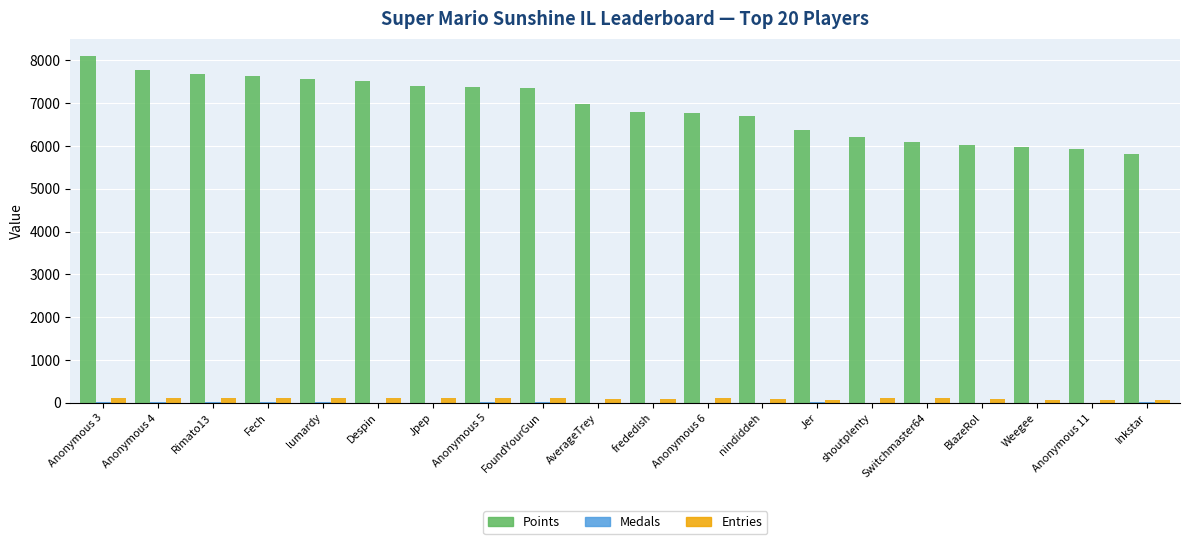

What is the greatest value displayed?

8102